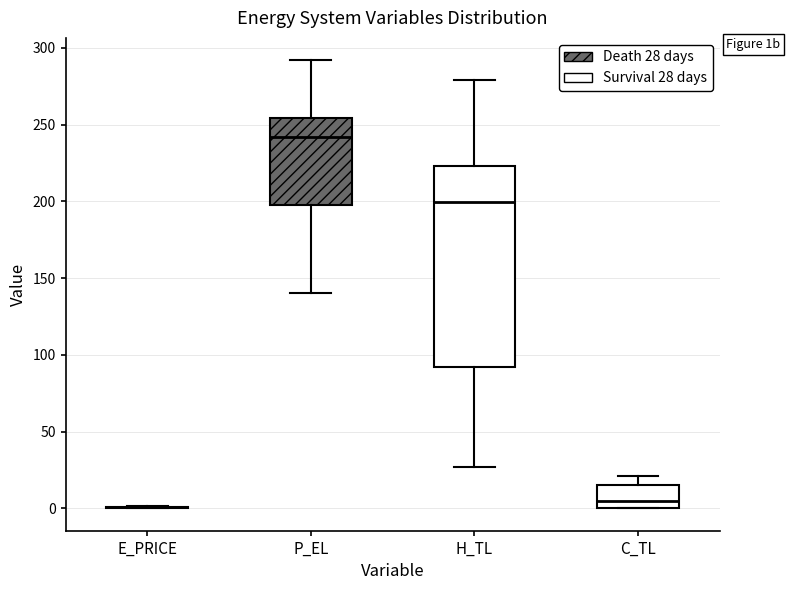

Reading left to right, read every box against the y-axis: the position of its median line, the range the box covers, and the ends of its whiskers. The values are not printed on the chart, so give them approximately, as read against the axis.

E_PRICE: box collapsed to a line at 0, whiskers 0 to 0
P_EL: median 240, box 200 to 255, whiskers 140 to 290
H_TL: median 200, box 90 to 225, whiskers 25 to 280
C_TL: median 5, box 0 to 15, whiskers 0 to 20